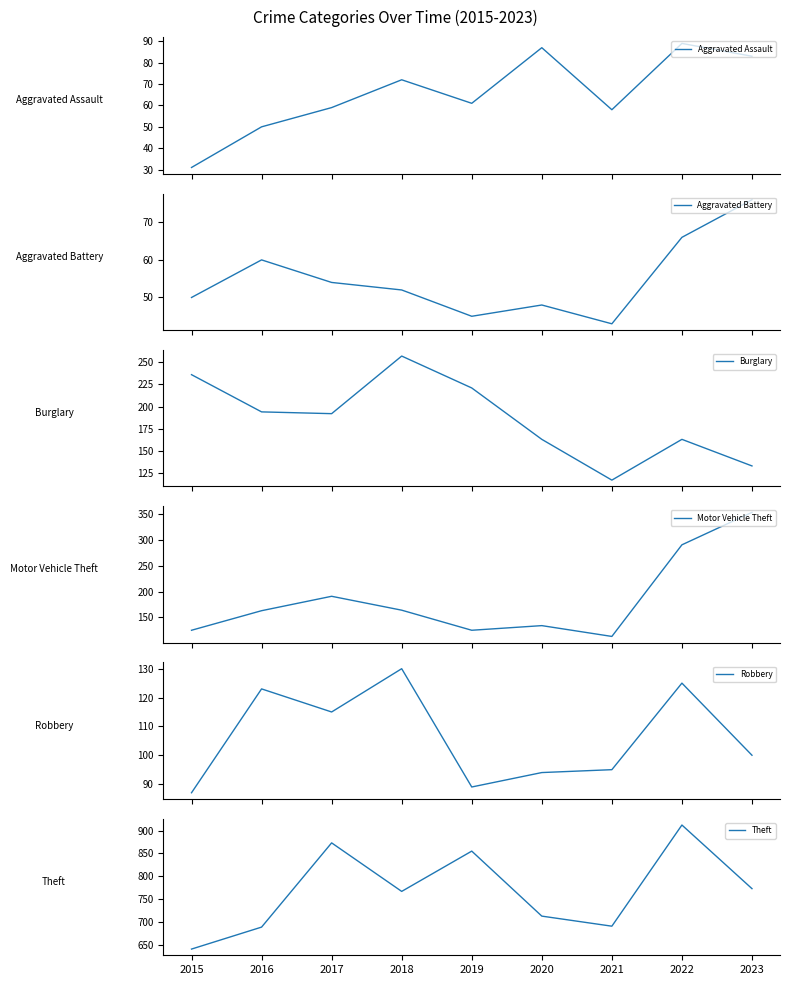

How many categories are shown in the chart?

9